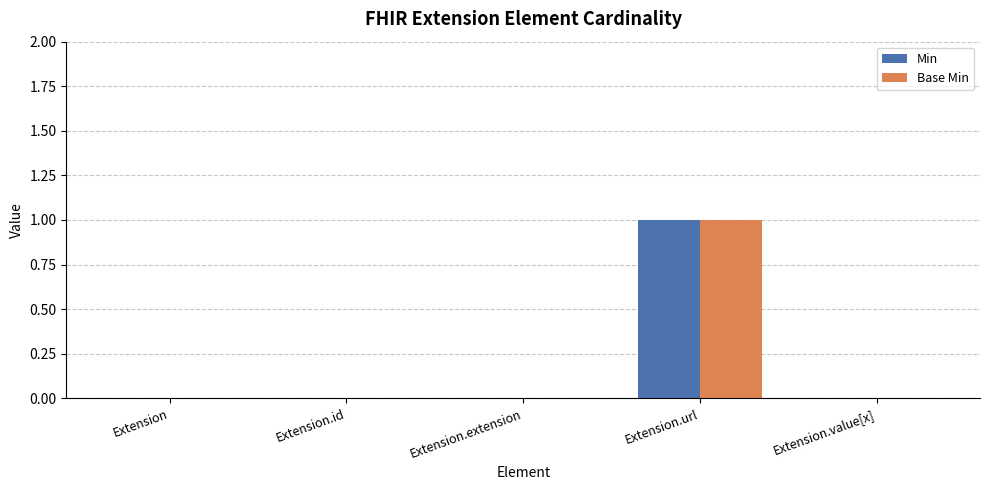

How many distinct data groups are displayed?

2